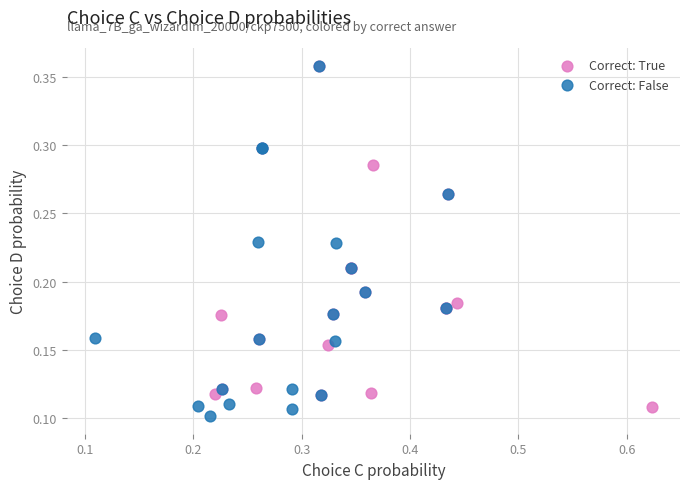

Which series has the largest Y range (max minus min)?

Correct: False